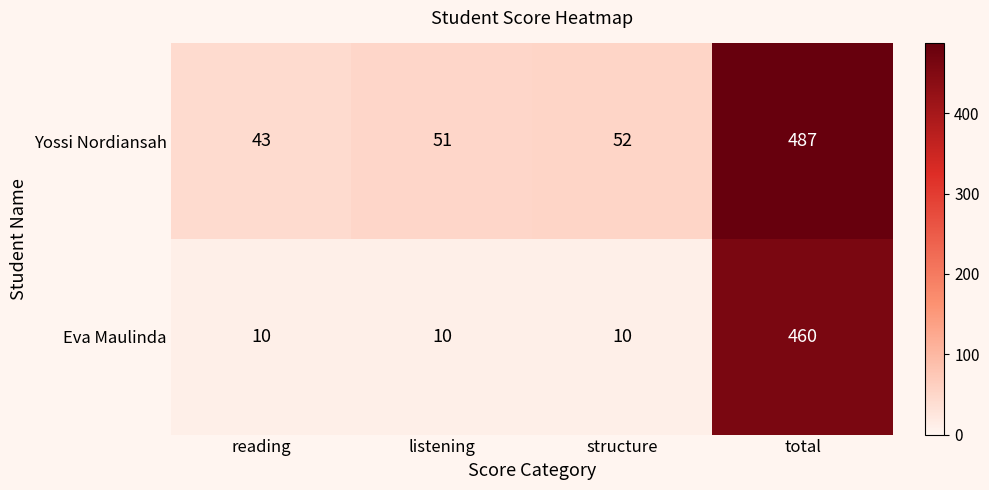

Is it true that Yossi Nordiansah equals 30 at structure?

False